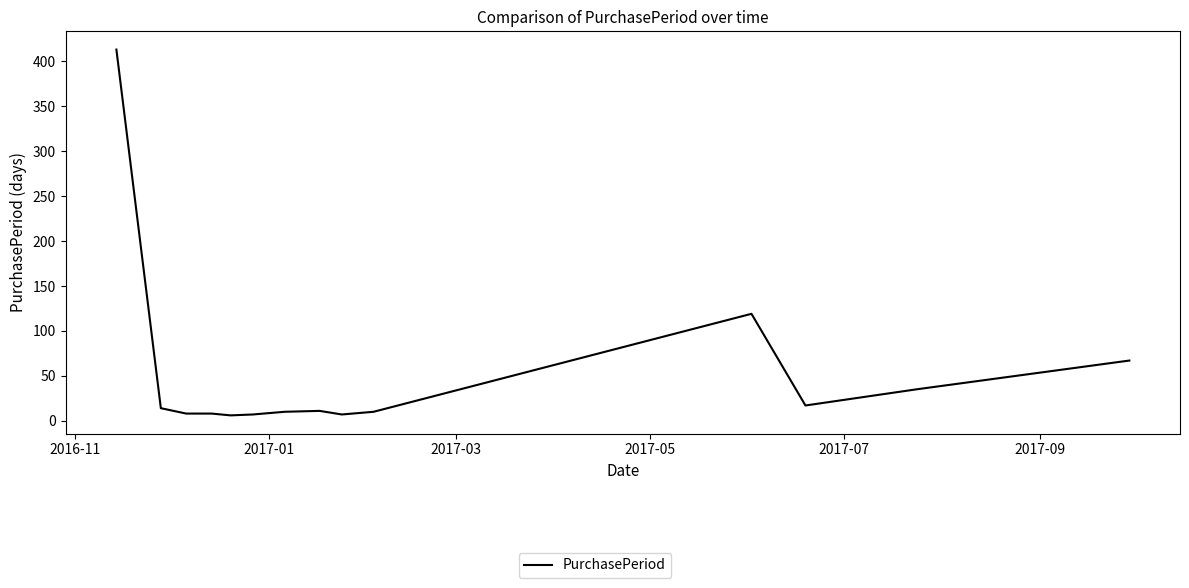

What is the difference between the maximum and minimum values?

407